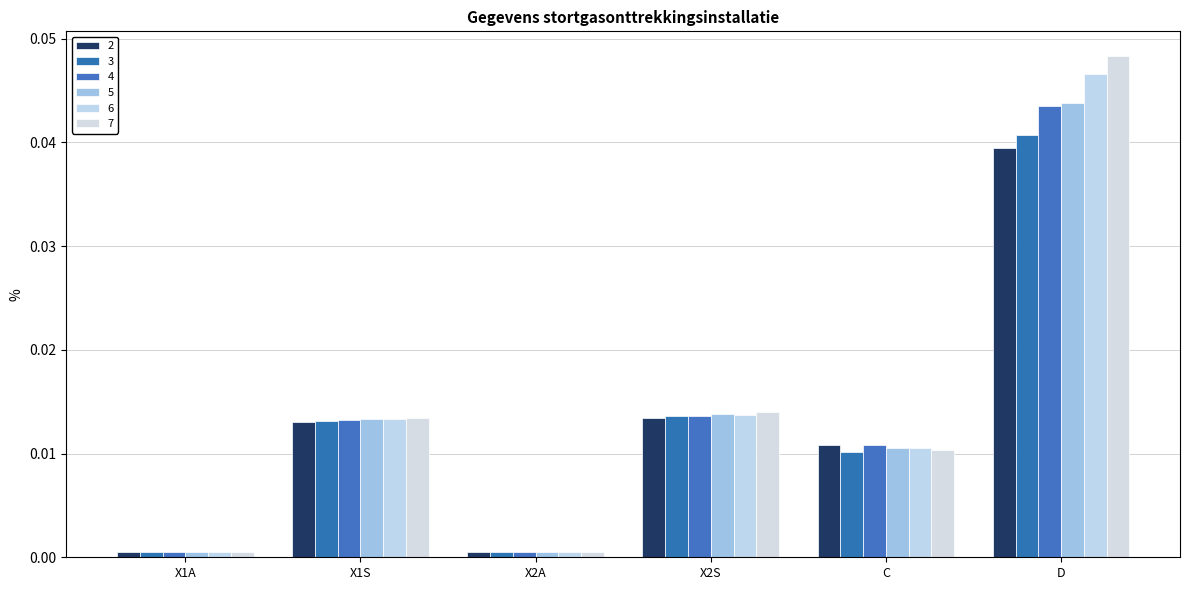

True or false: 7 has a value of 0.0 at X2S.

False